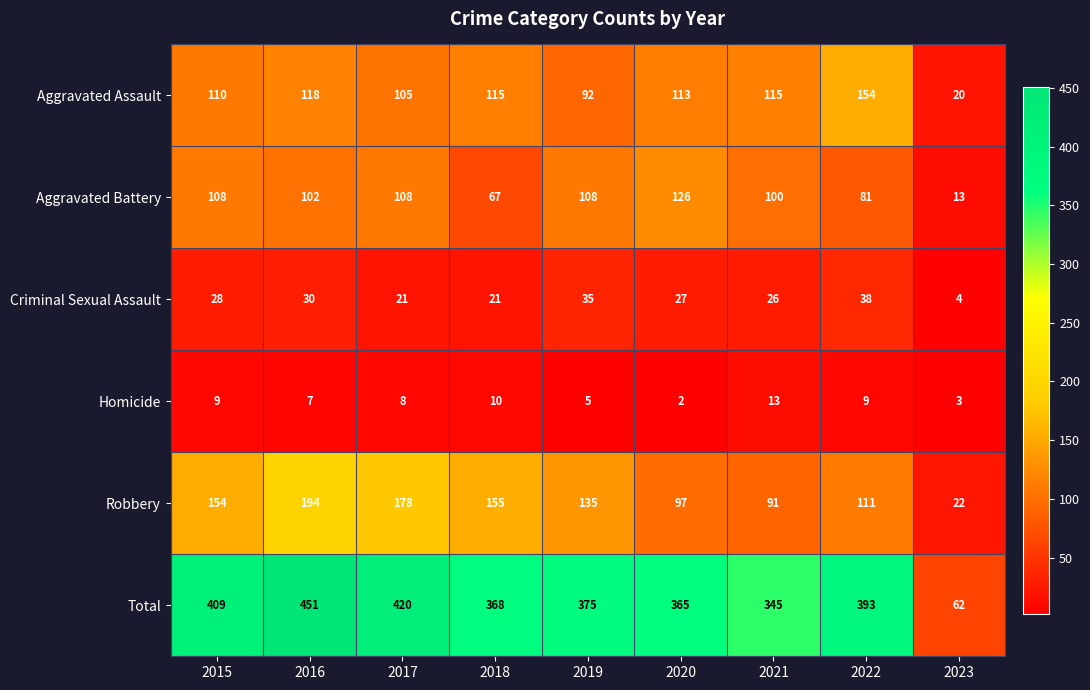

What is the sum of the Homicide values at 2022 and 2016?

16